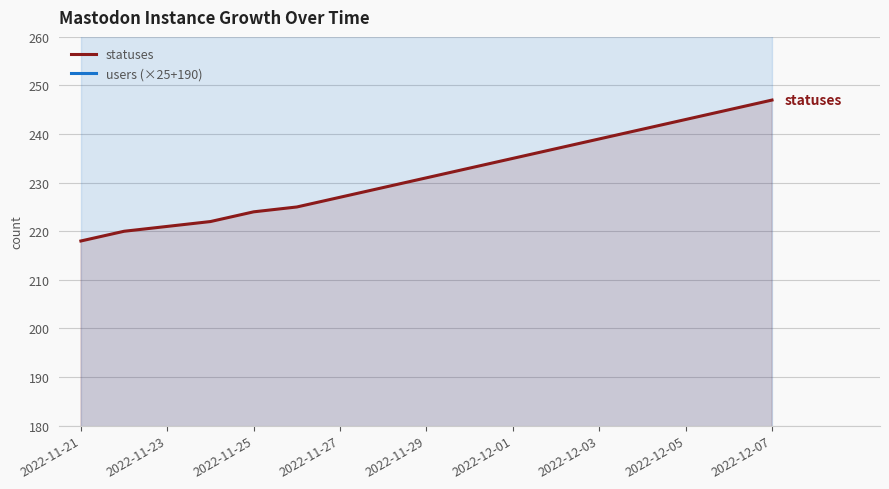

Which series has the largest total across all categories?

users (×25+190)